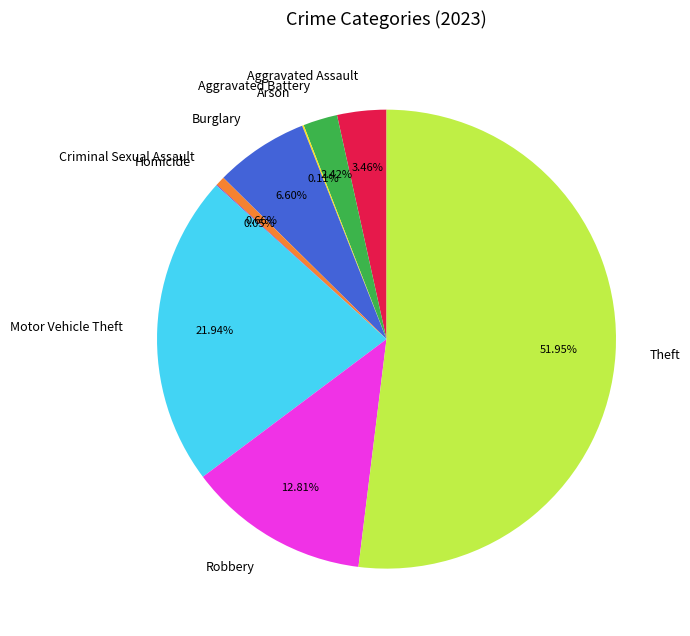

Approximately how many times larger is the value at Burglary compared to Aggravated Assault?

1.9